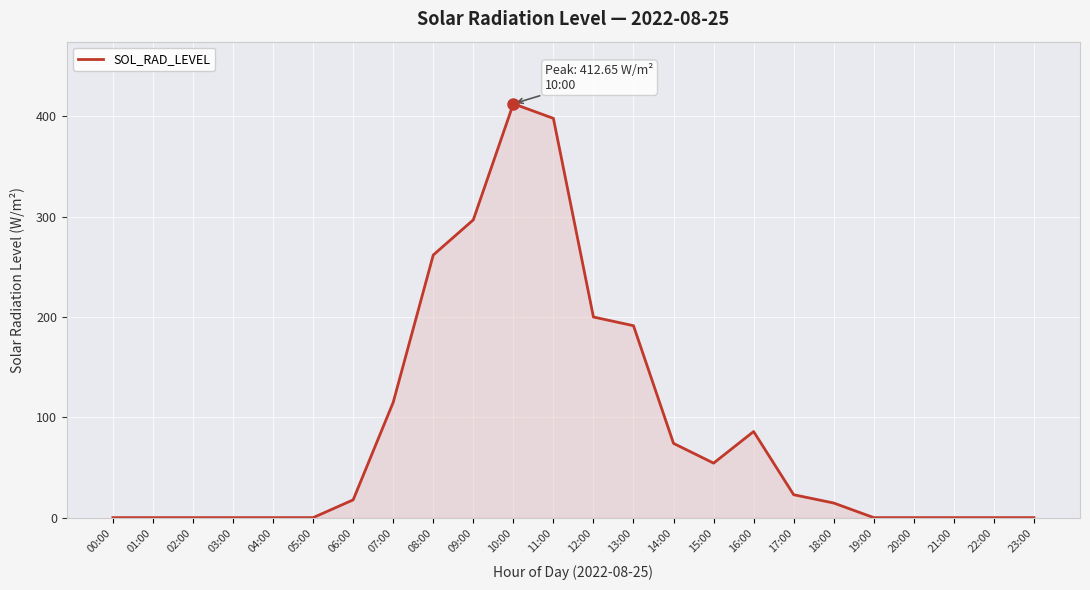

Which has a higher value, 16:00 or 12:00?

12:00